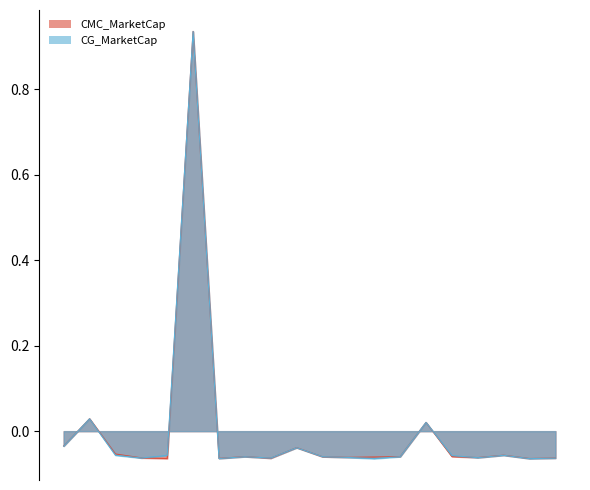

Is it true that CMC_MarketCap equals -0.0 at alpaca-finance?

False